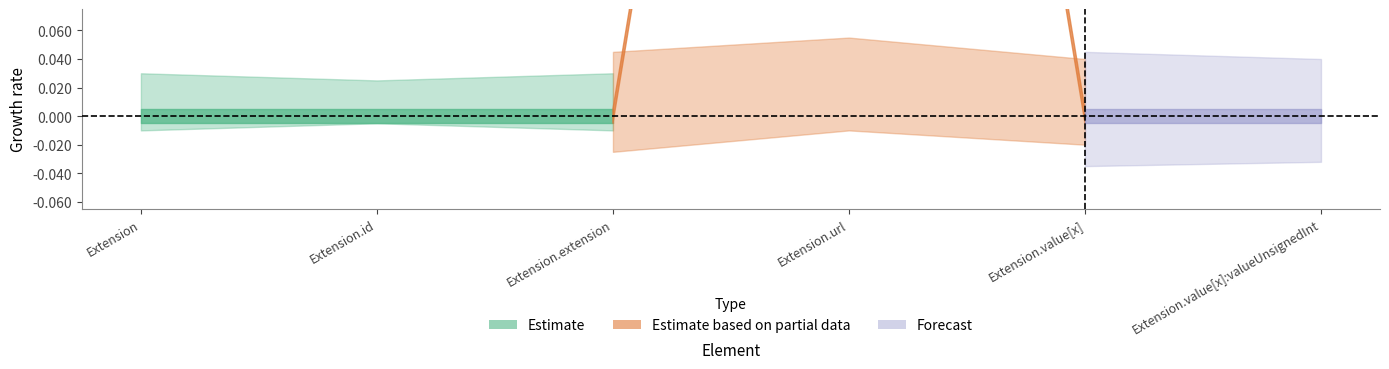

True or false: Base Min has a value of 0 at Extension.value[x].

True